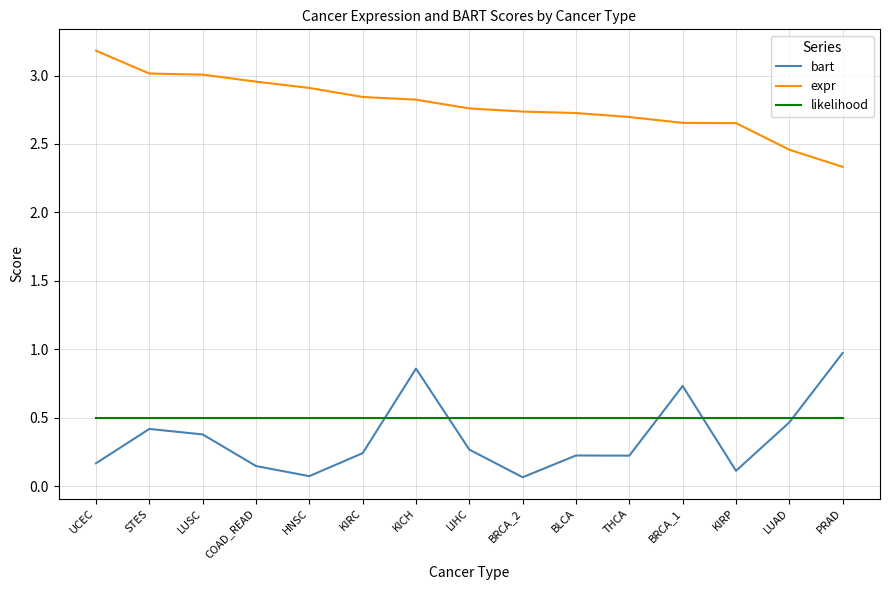

True or false: bart and expr cross at least once.

False